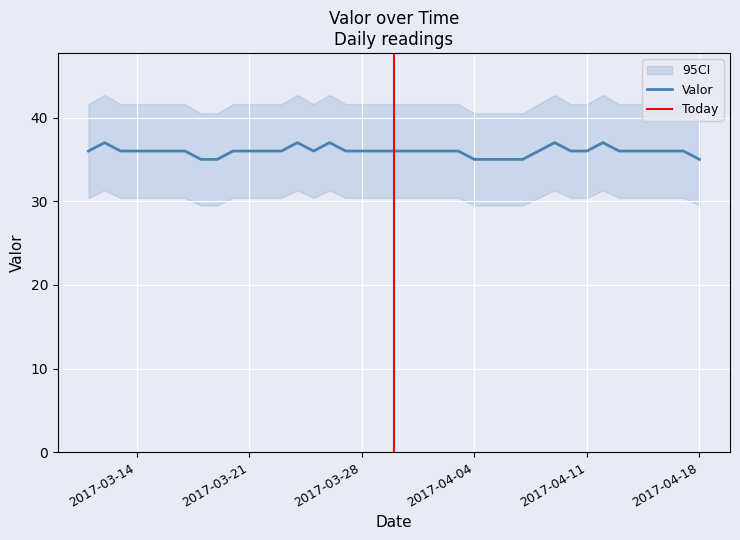

What is the smallest value displayed?

35